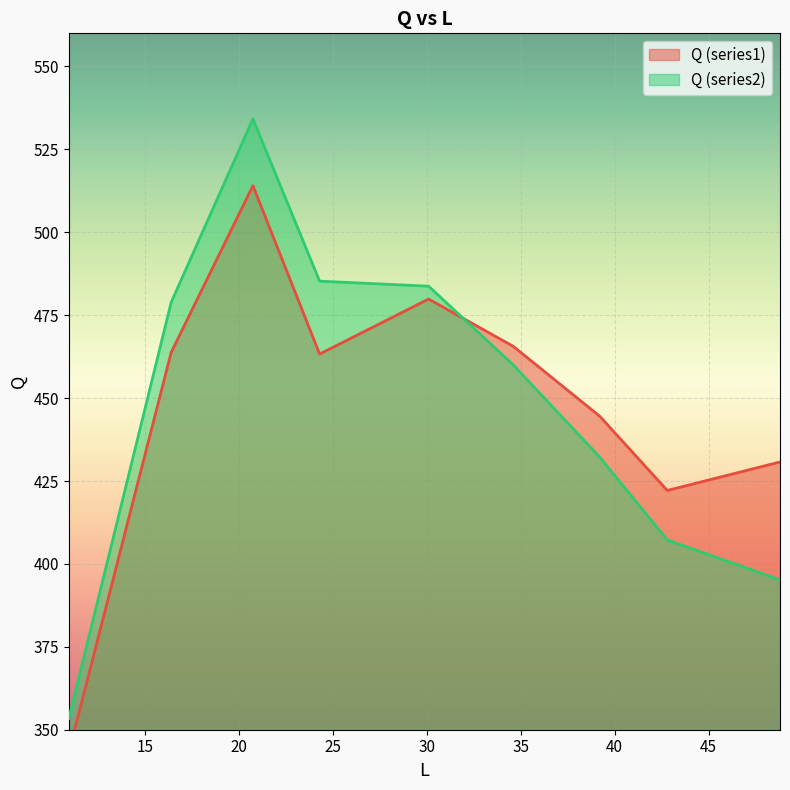

True or false: Q (series2) has a value of 407.2 at 42.8.

True